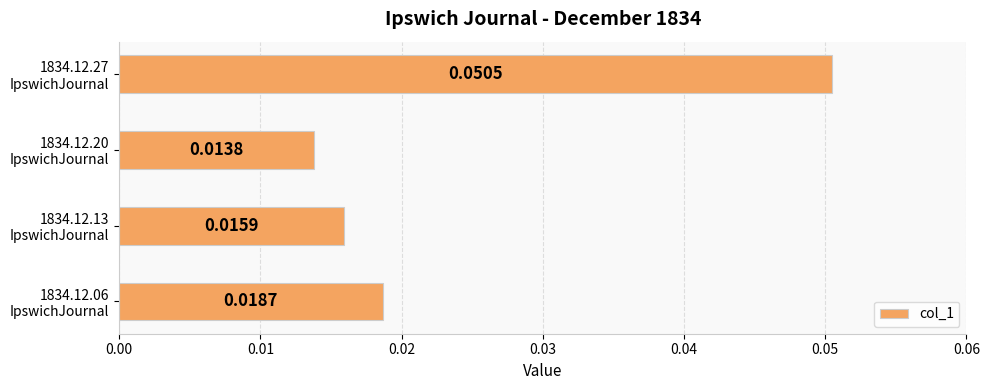

List the labels in order of value, largest first.

1834.12.27
IpswichJournal, 1834.12.06
IpswichJournal, 1834.12.13
IpswichJournal, 1834.12.20
IpswichJournal